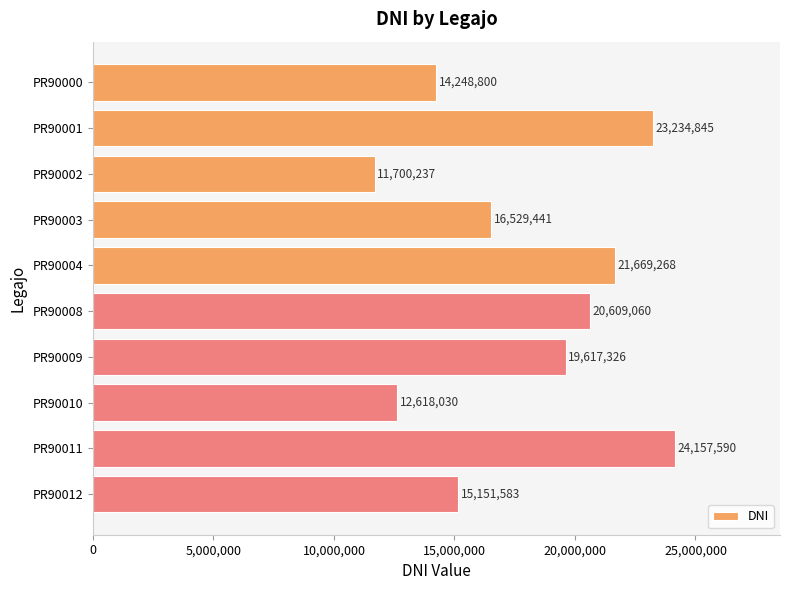

What is the greatest value displayed?

24157590